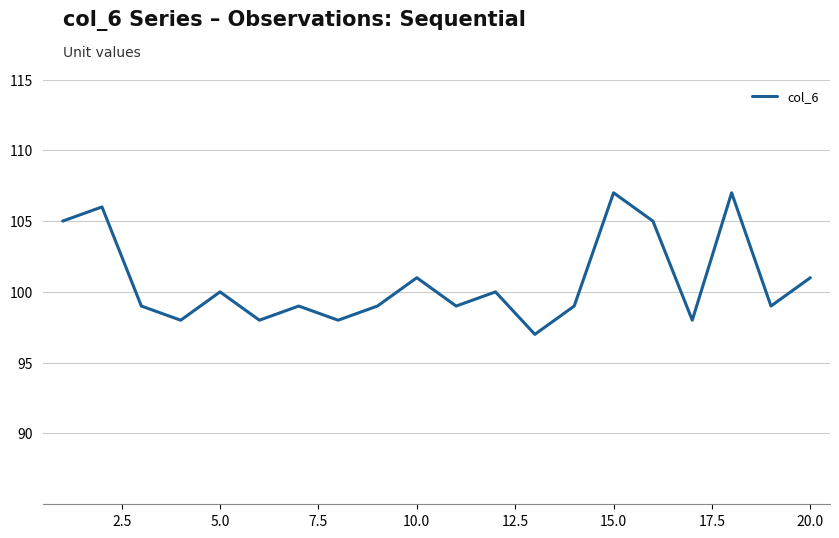

What is the greatest value displayed?

107